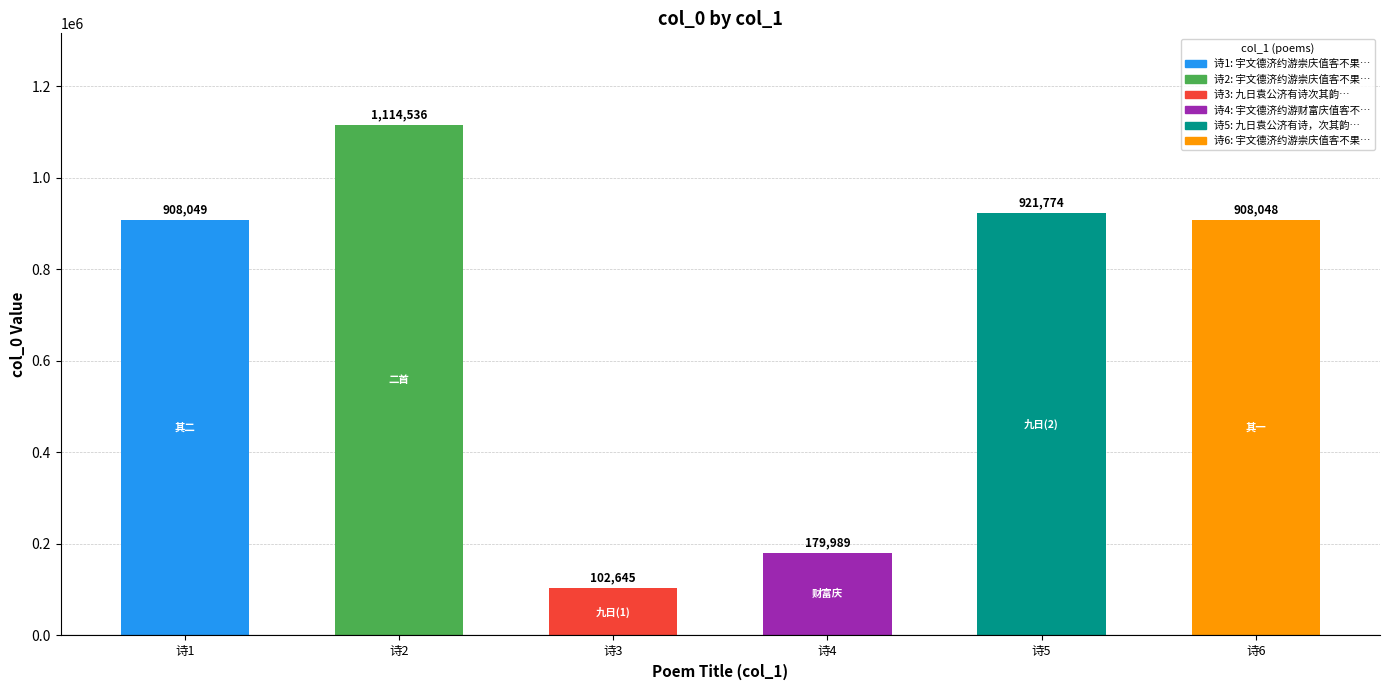

List the labels in order of value, smallest first.

诗3, 诗4, 诗6, 诗1, 诗5, 诗2